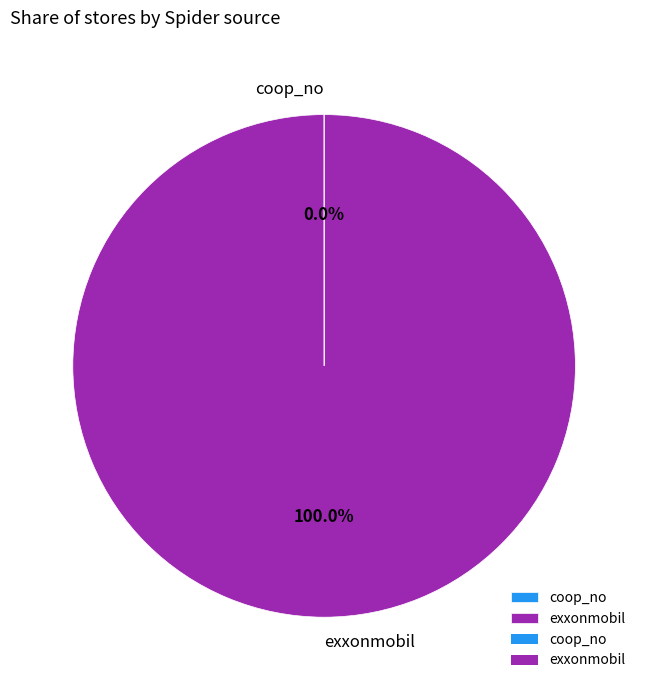

Which category has the biggest portion of the pie?

exxonmobil